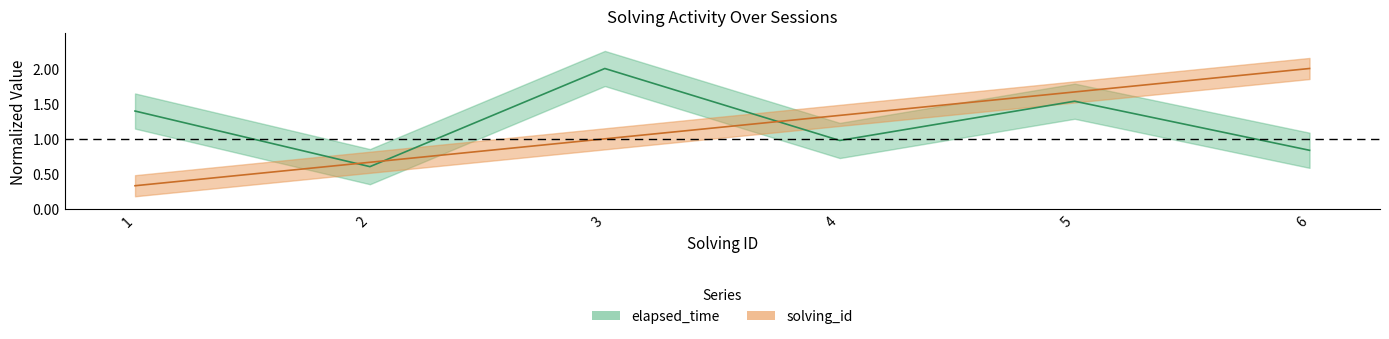

What is the difference between the second highest and second lowest values in the elapsed_time series?

0.7